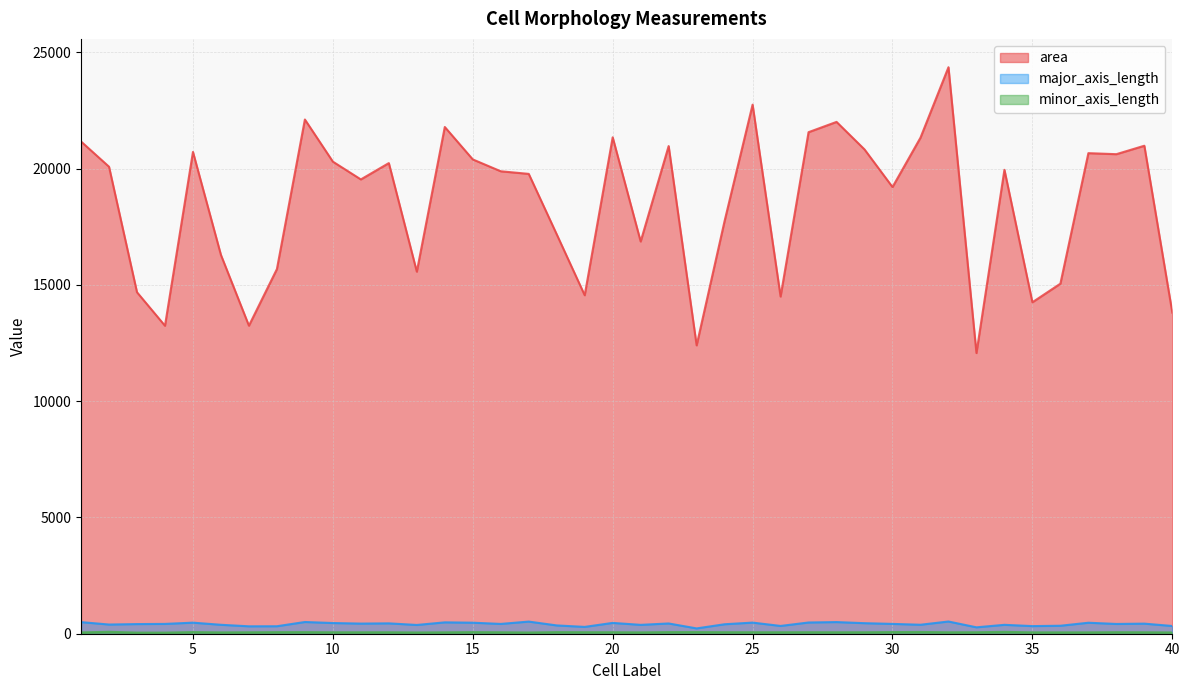

Between 13 and 28, which series saw the biggest shift?

area